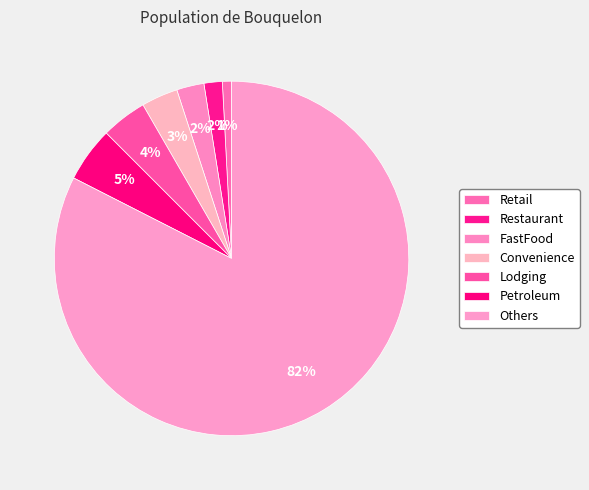

To the nearest percent, what is the combined percentage of Restaurant and Convenience?

5%